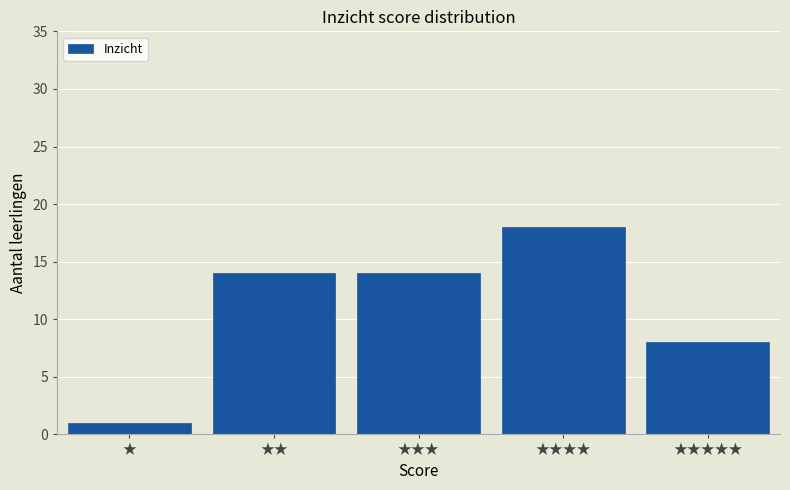

Reading left to right, what are all the values shown in this chart?

1	14	14	18	8